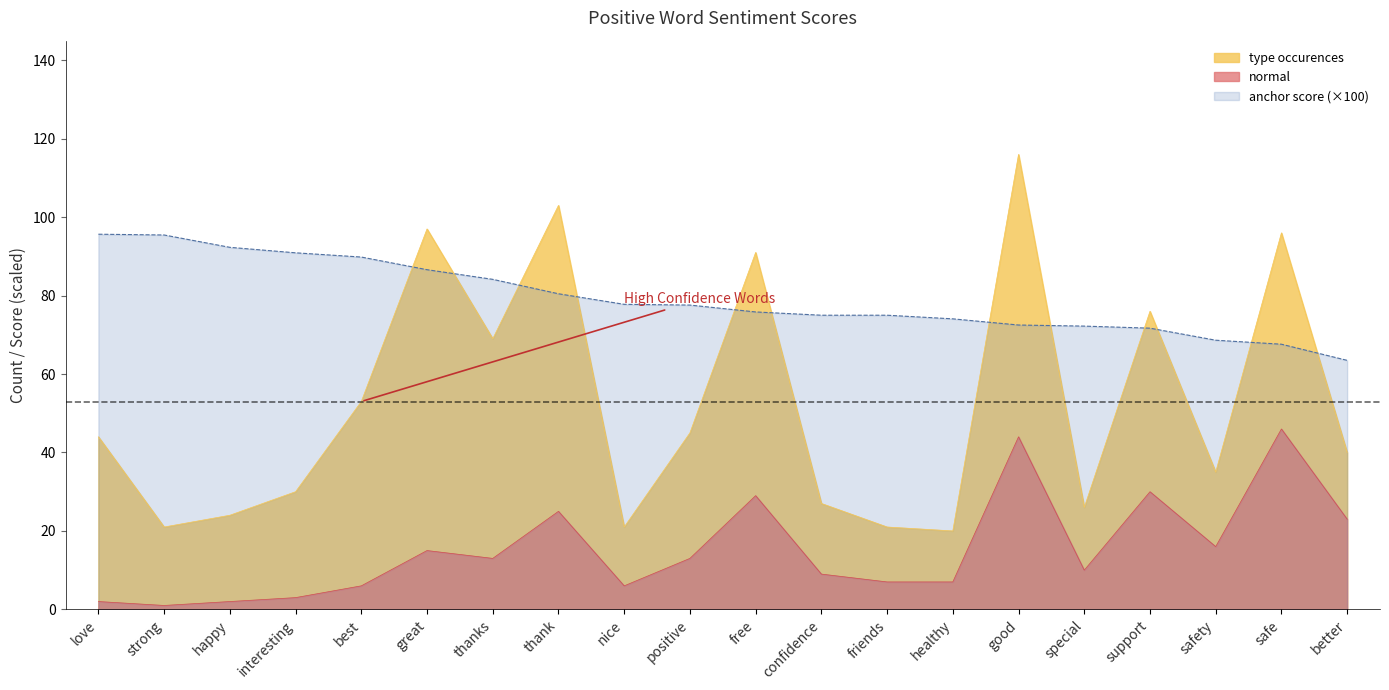

Reading left to right, what are all the values shown in this chart?

anchor score: love=95.7	strong=95.5	happy=92.3	interesting=90.9	best=89.8	great=86.6	thanks=84.1	thank=80.5	nice=77.8	positive=77.6	free=75.8	confidence=75.0	friends=75.0	healthy=74.1	good=72.5	special=72.2	support=71.7	safety=68.6	safe=67.6	better=63.5
type occurences: love=44.0	strong=21.0	happy=24.0	interesting=30.0	best=53.0	great=97.0	thanks=69.0	thank=103.0	nice=21.0	positive=45.0	free=91.0	confidence=27.0	friends=21.0	healthy=20.0	good=116.0	special=26.0	support=76.0	safety=35.0	safe=96.0	better=40.0
normal: love=2.0	strong=1.0	happy=2.0	interesting=3.0	best=6.0	great=15.0	thanks=13.0	thank=25.0	nice=6.0	positive=13.0	free=29.0	confidence=9.0	friends=7.0	healthy=7.0	good=44.0	special=10.0	support=30.0	safety=16.0	safe=46.0	better=23.0